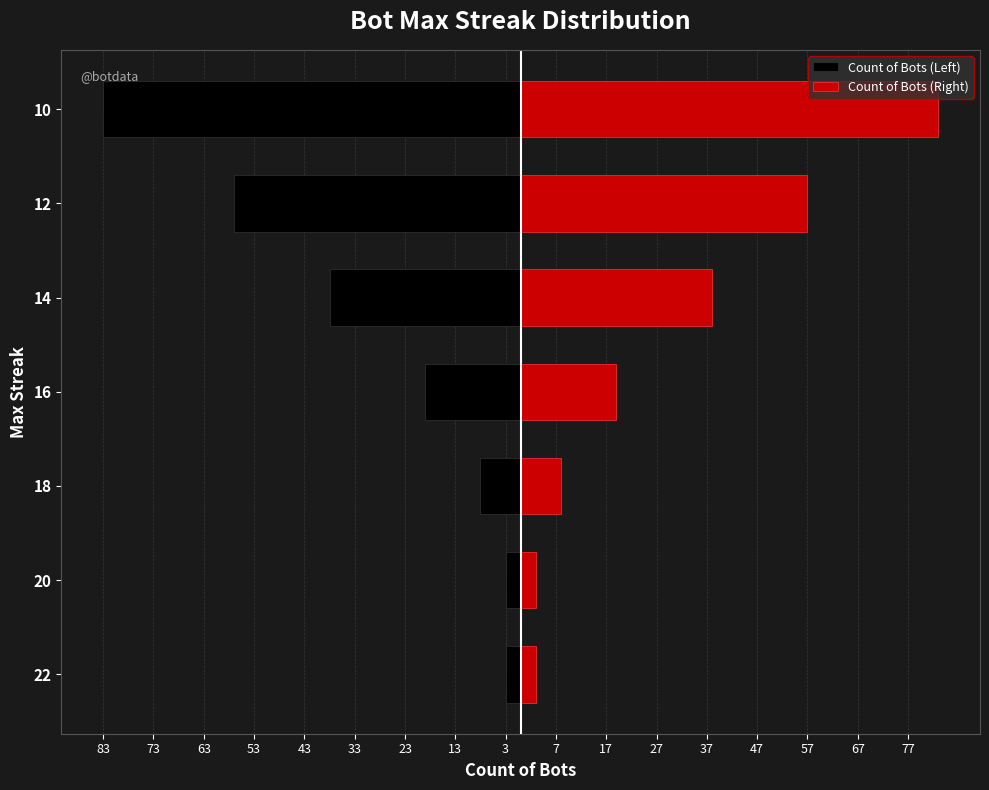

List the series in order of their overall mean, lowest first.

Count of Bots (Left), Count of Bots (Right)